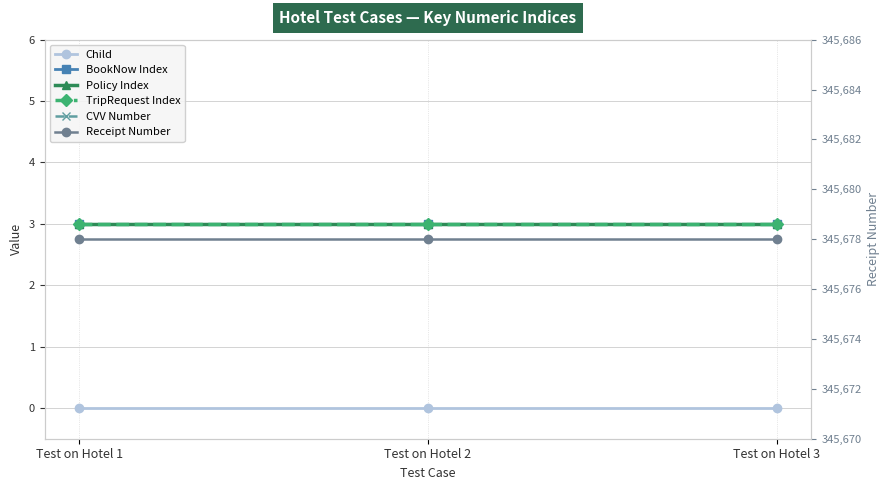

What is the difference between the highest and lowest values at Test on Hotel 1?

345678